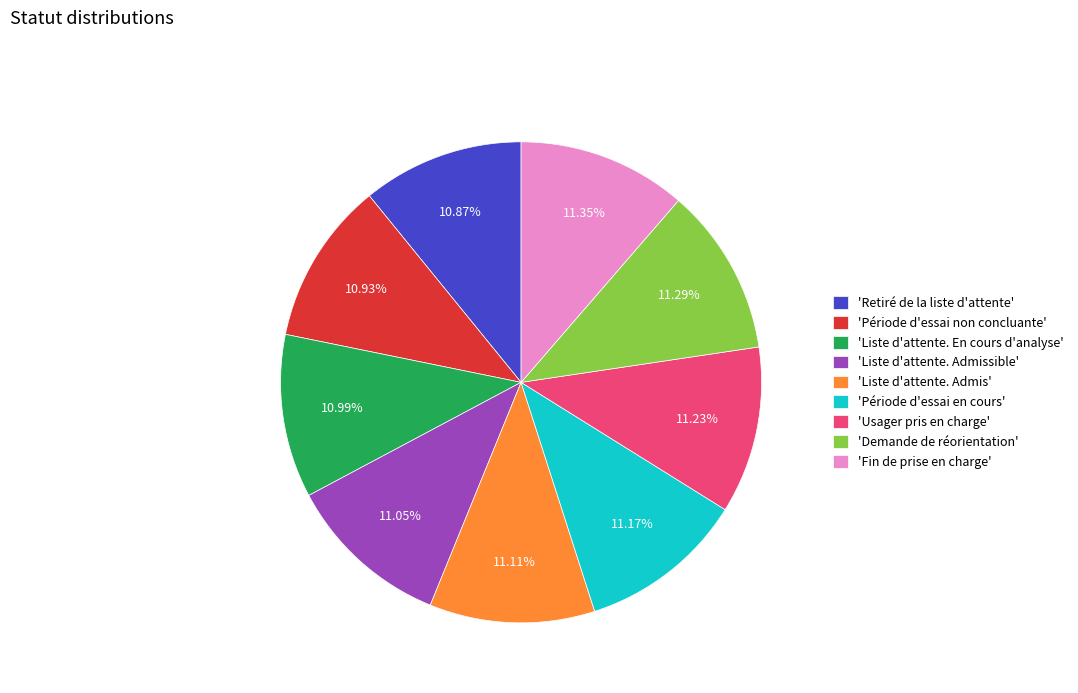

Combined, do 'Liste d'attente. Admis' and 'Demande de réorientation' account for over 50%?

No